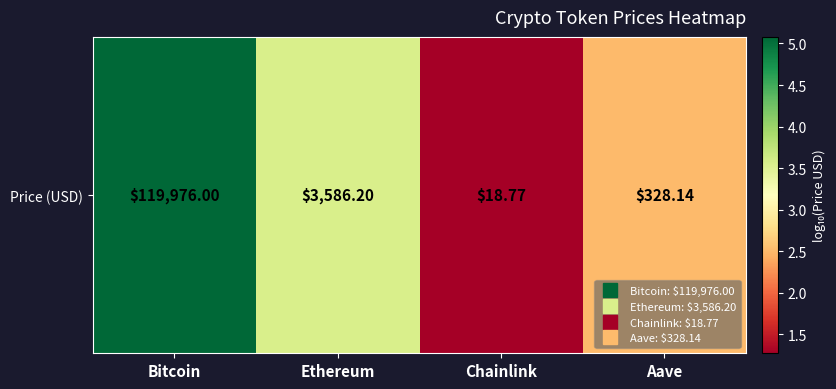

Rank the categories by value from highest to lowest.

Bitcoin, Ethereum, Aave, Chainlink